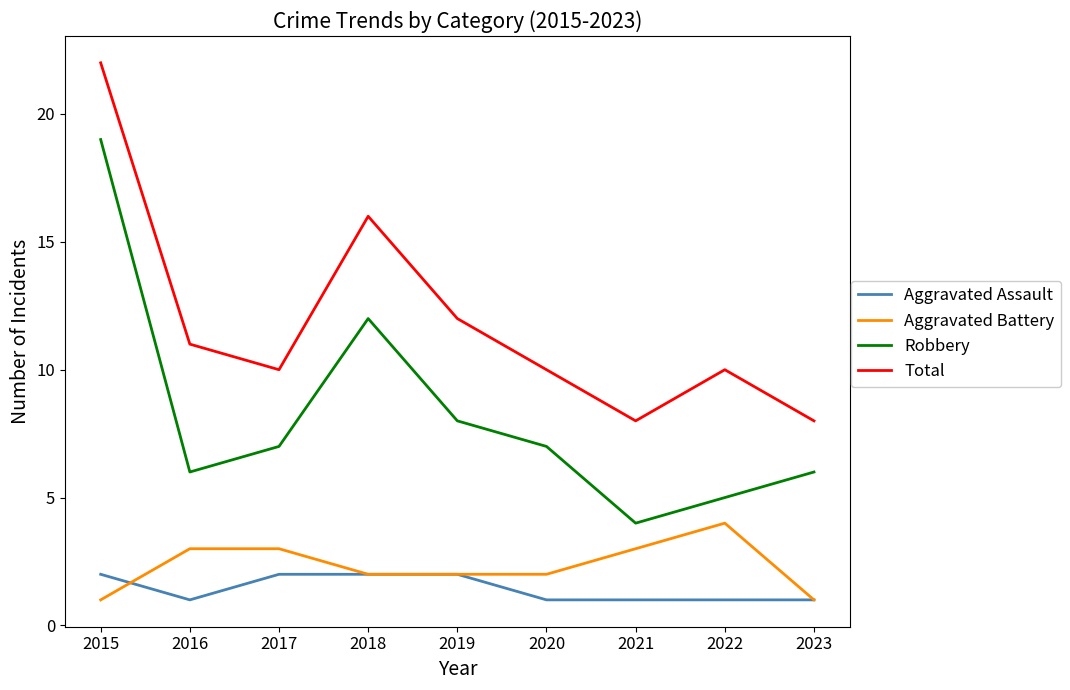

What is the difference between the Aggravated Battery values at 2021 and 2020?

1